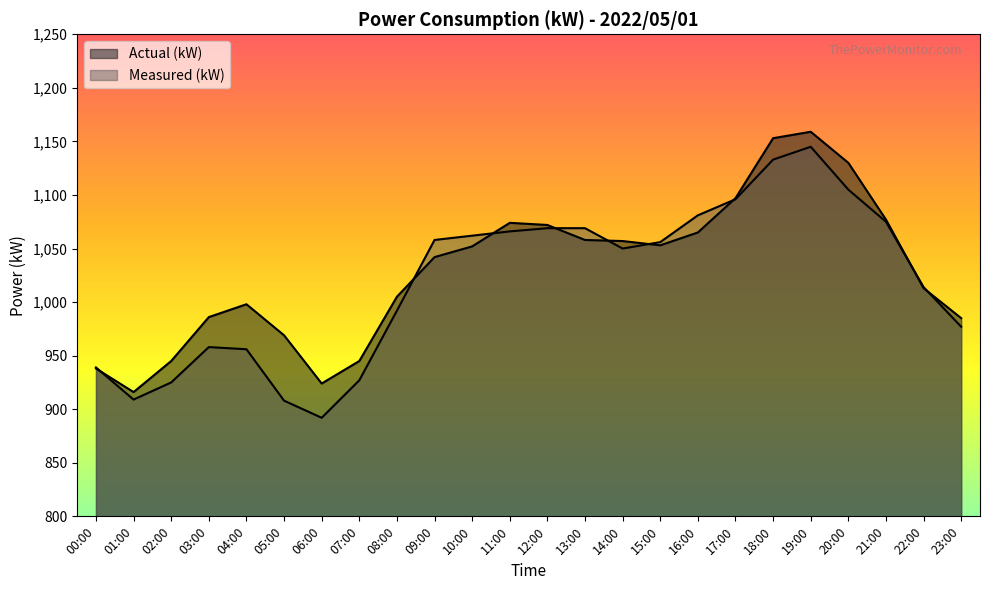

What is the minimum value shown in the chart?

892